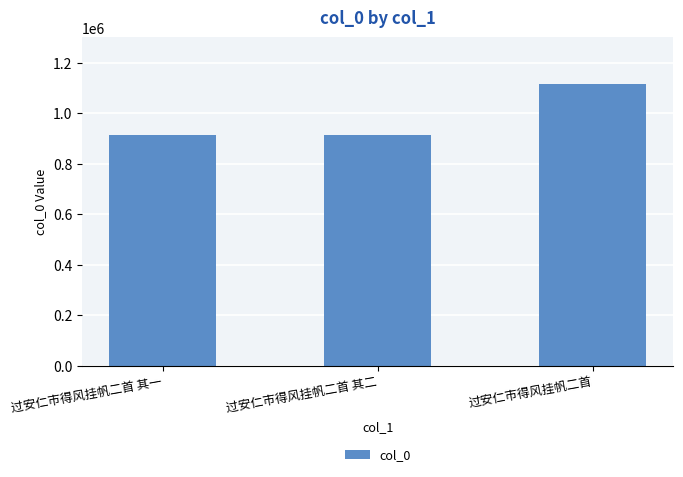

Count the number of data series in this chart.

1